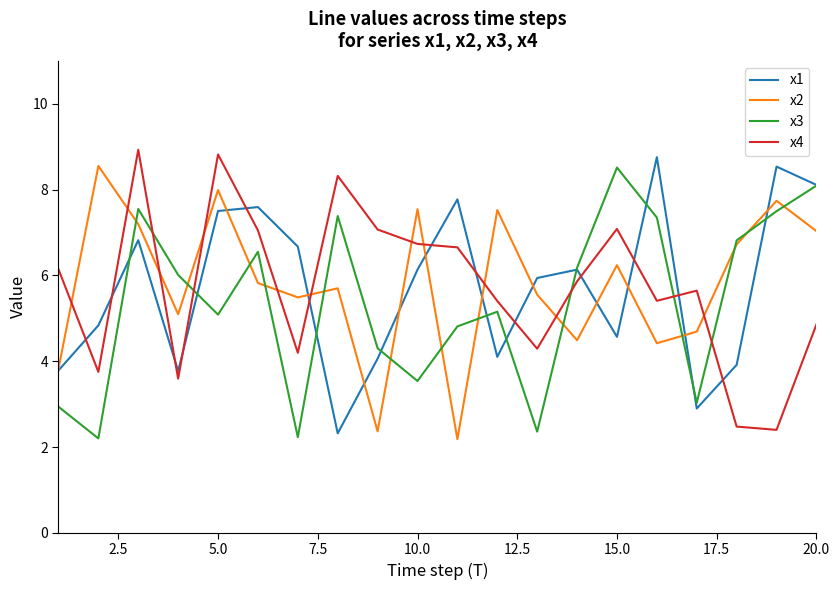

What is the maximum value shown in the chart?

8.9